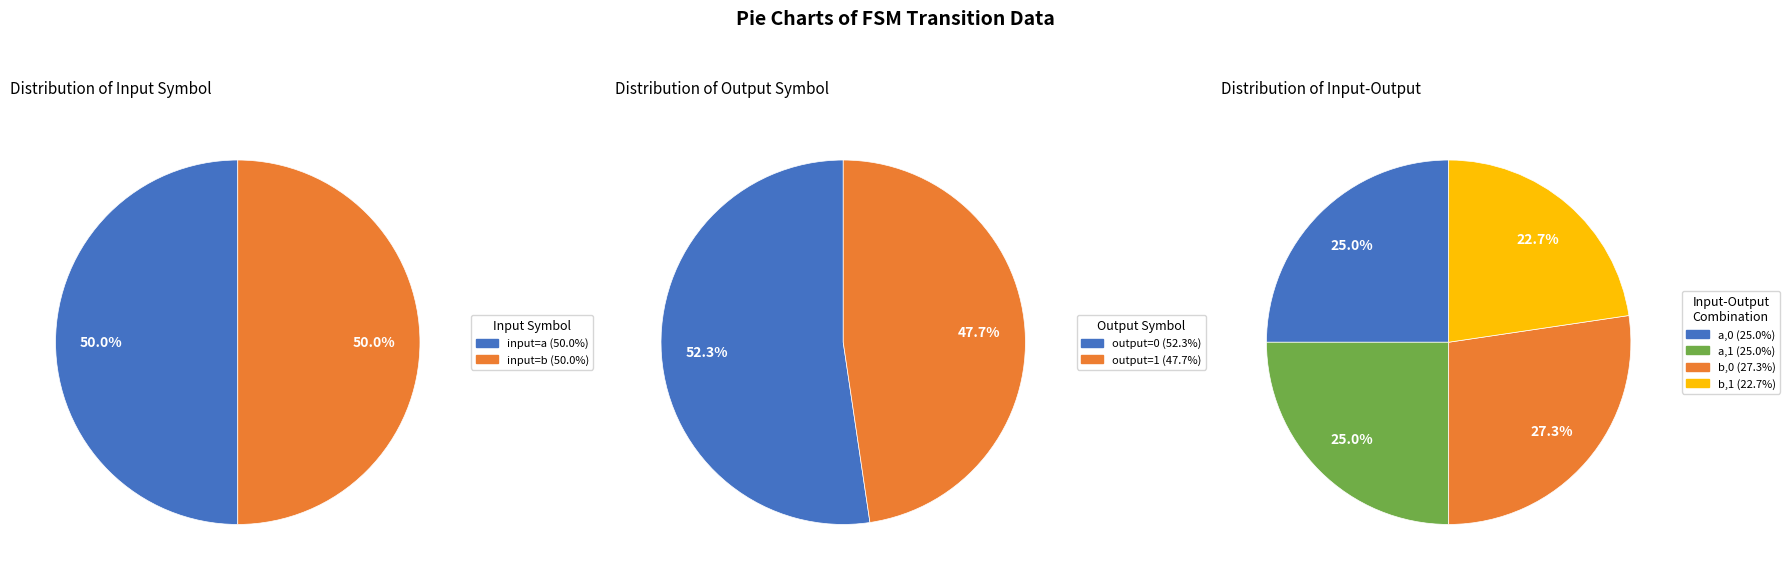

What percentage do output 0 and output 1 together represent?

100.0%